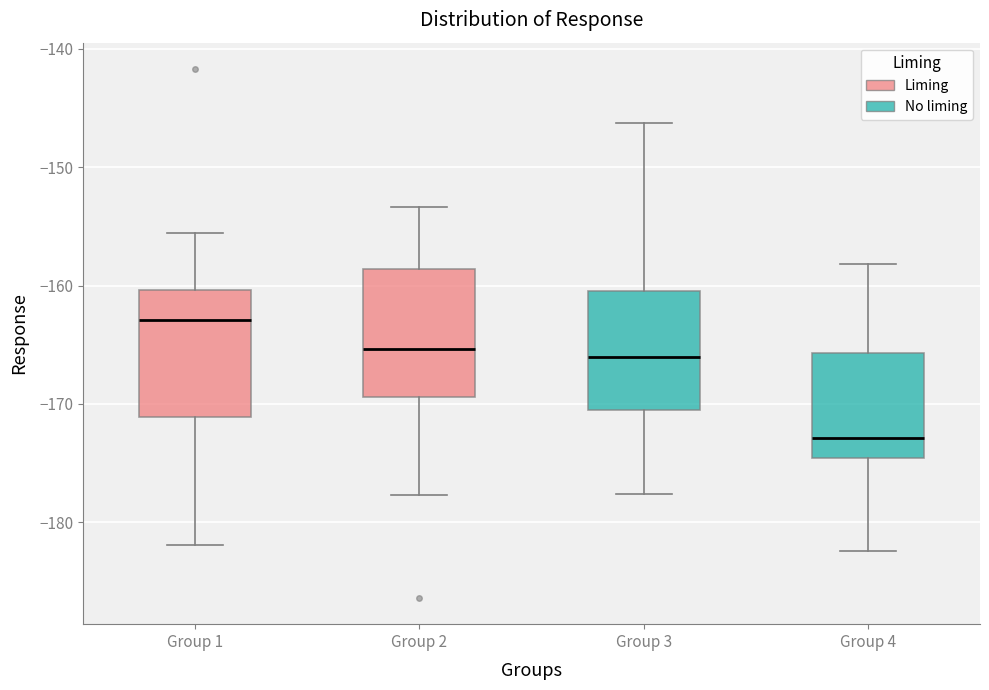

Reading left to right, transcribe this box plot: for each box, give where its median line is, the range the box spans, and where its two whiskers end, as read against the y-axis. The values are not printed on the chart, so give them approximately, as read against the axis.

Group 1: median -163, box -171 to -160, whiskers -182 to -156
Group 2: median -165, box -169 to -159, whiskers -178 to -153
Group 3: median -166, box -170 to -160, whiskers -178 to -146
Group 4: median -173, box -175 to -166, whiskers -182 to -158